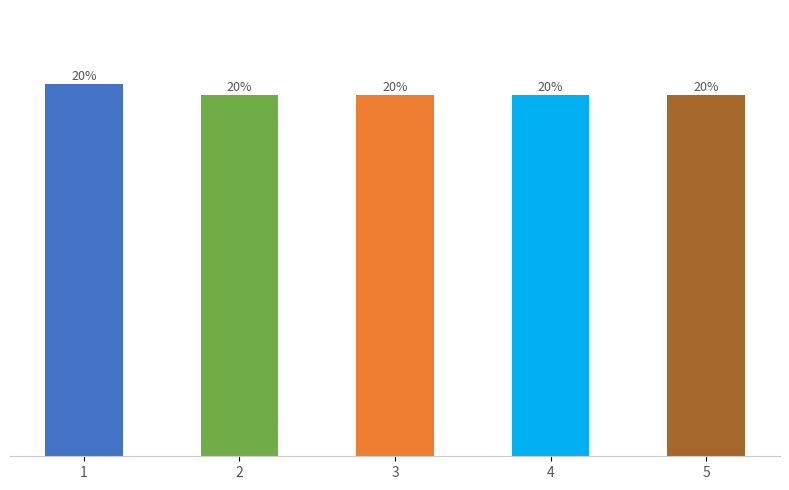

How many data points are above 306?

1